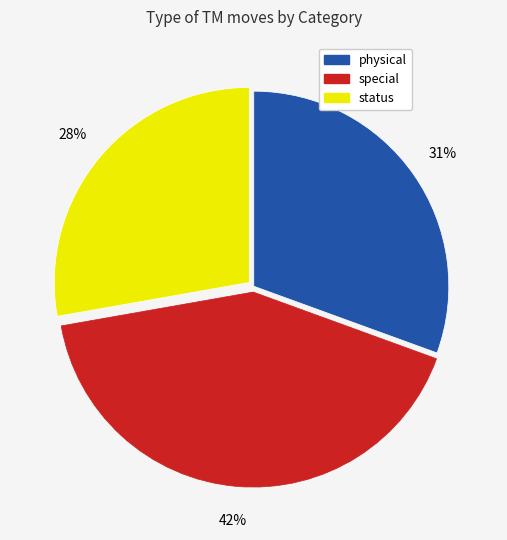

To the nearest percent, what is the difference between the largest and smallest slice percentages?

14%